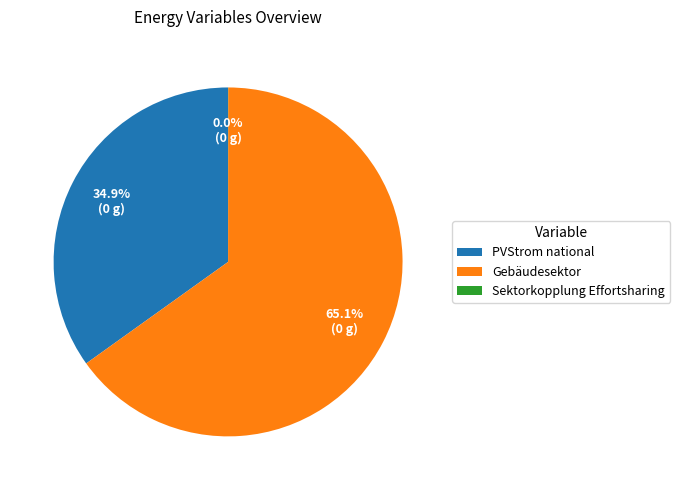

What is the largest slice in the pie chart?

Gebäudesektor